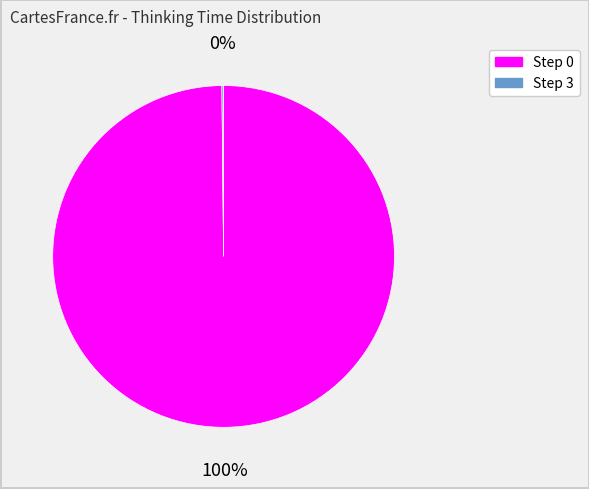

To the nearest percent, what is the average slice percentage?

50%